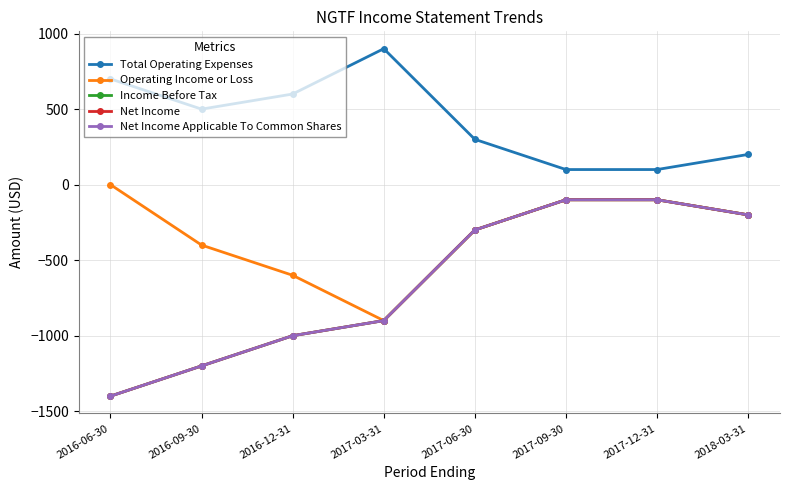

True or false: Total Operating Expenses and Income Before Tax cross at least once.

False